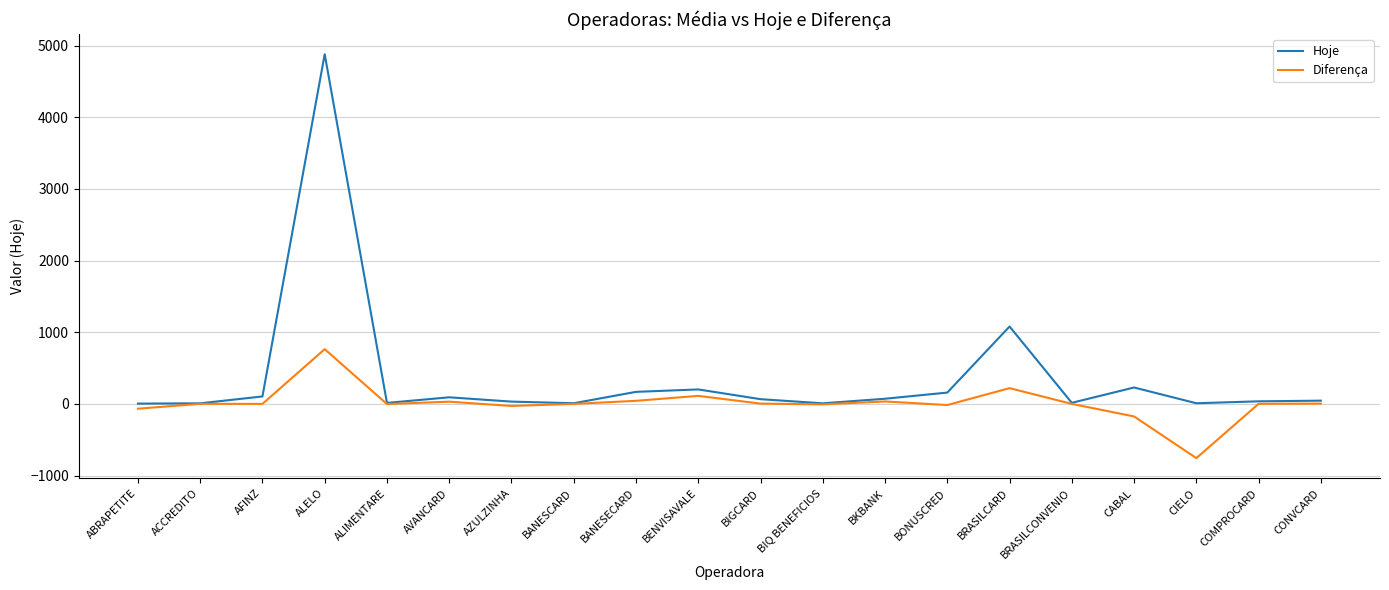

Does the chart display data point markers on the line(s)?

No